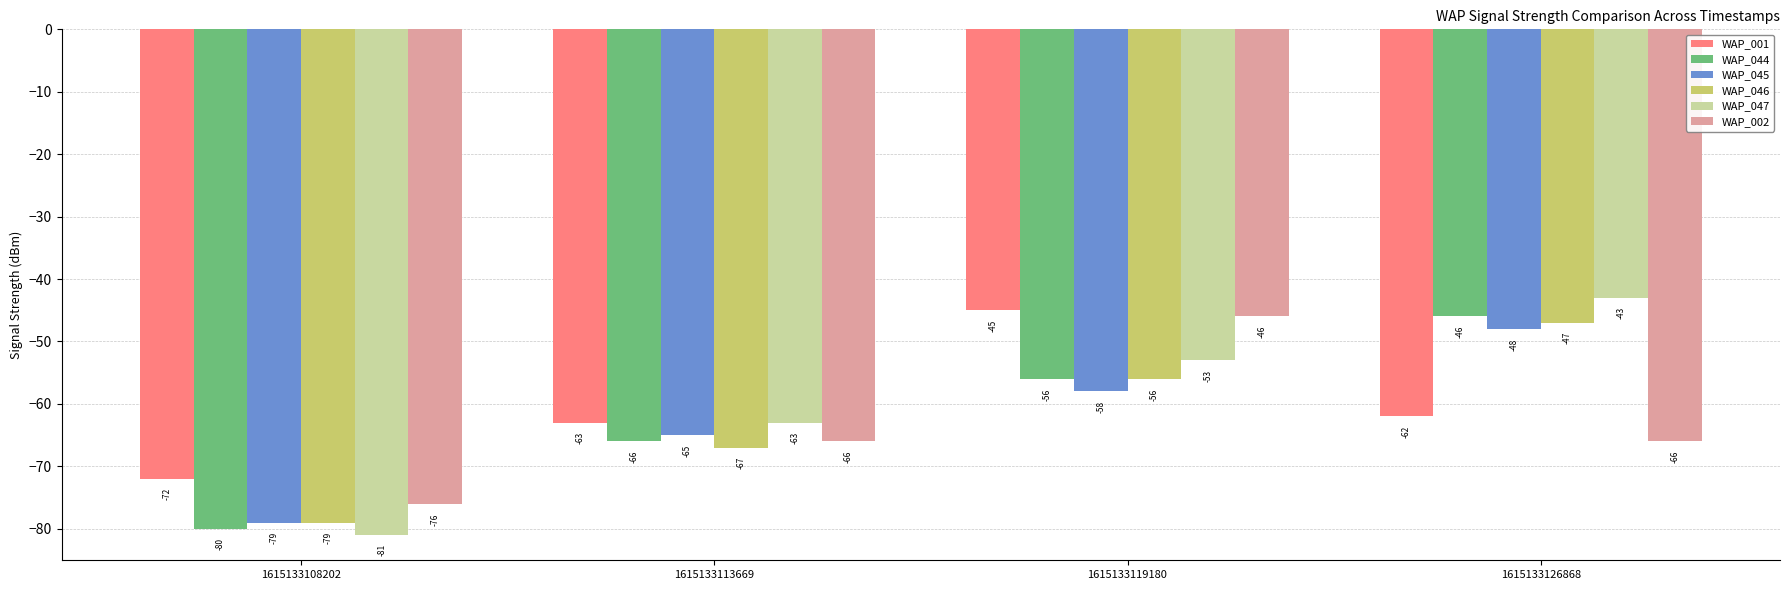

Reading left to right, list all the values displayed in this chart.

WAP_001: -72	-63	-45	-62
WAP_044: -80	-66	-56	-46
WAP_045: -79	-65	-58	-48
WAP_046: -79	-67	-56	-47
WAP_047: -81	-63	-53	-43
WAP_002: -76	-66	-46	-66